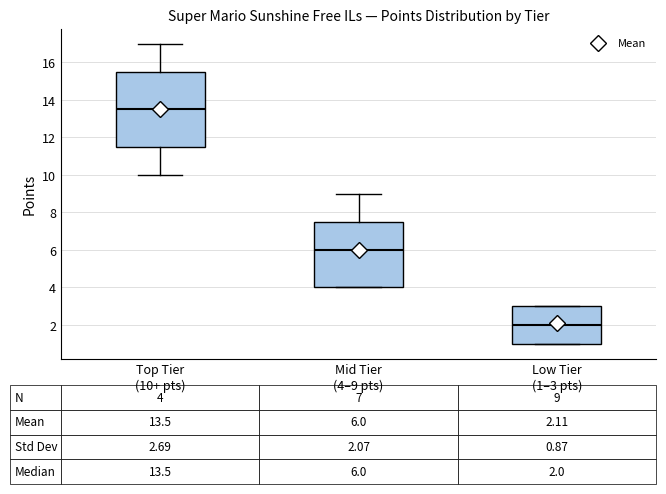

Which box is the tallest, from its lower edge to its upper edge?

Top Tier (10+ pts)